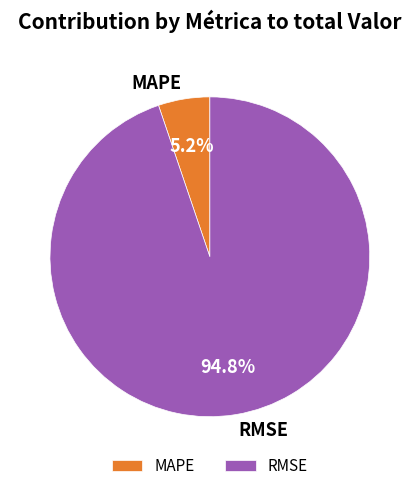

Do RMSE and MAPE together represent more than half of the pie?

Yes